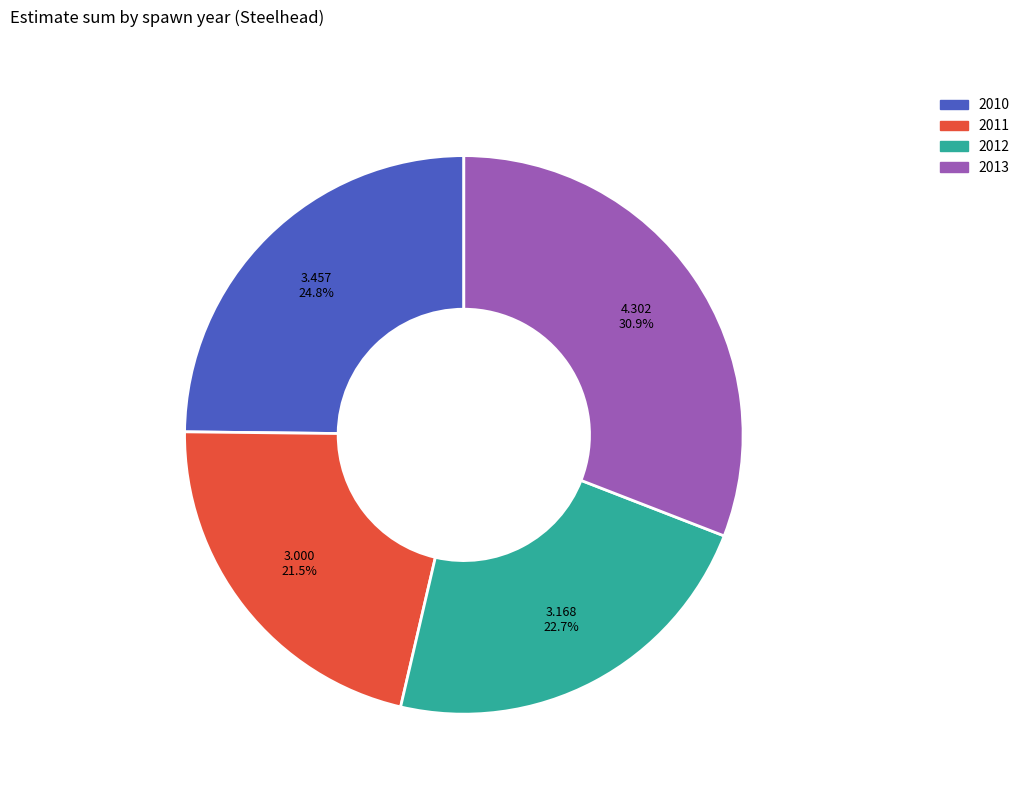

Is there a majority slice in this chart?

No